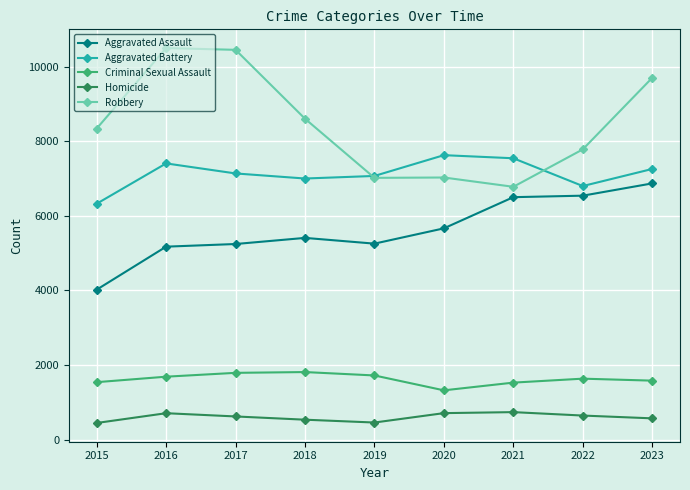

What is the value of the Homicide point at the 5th from the left?

457